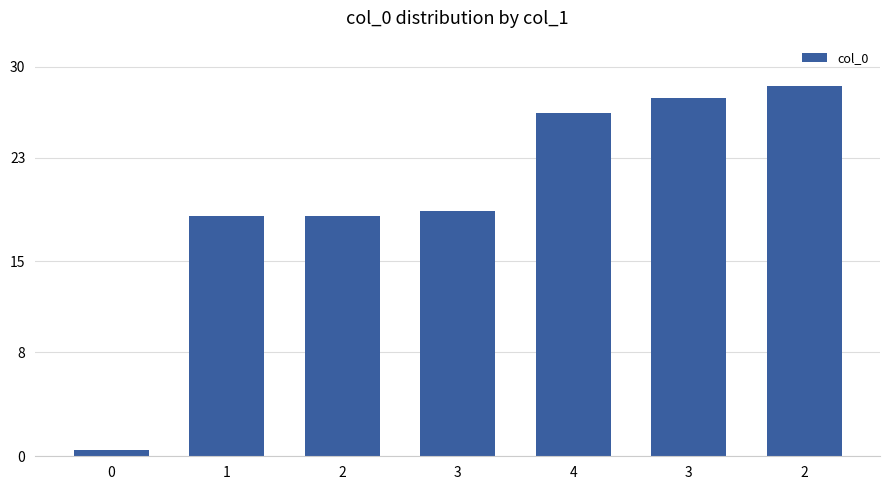

How many data points are less than 18?

1